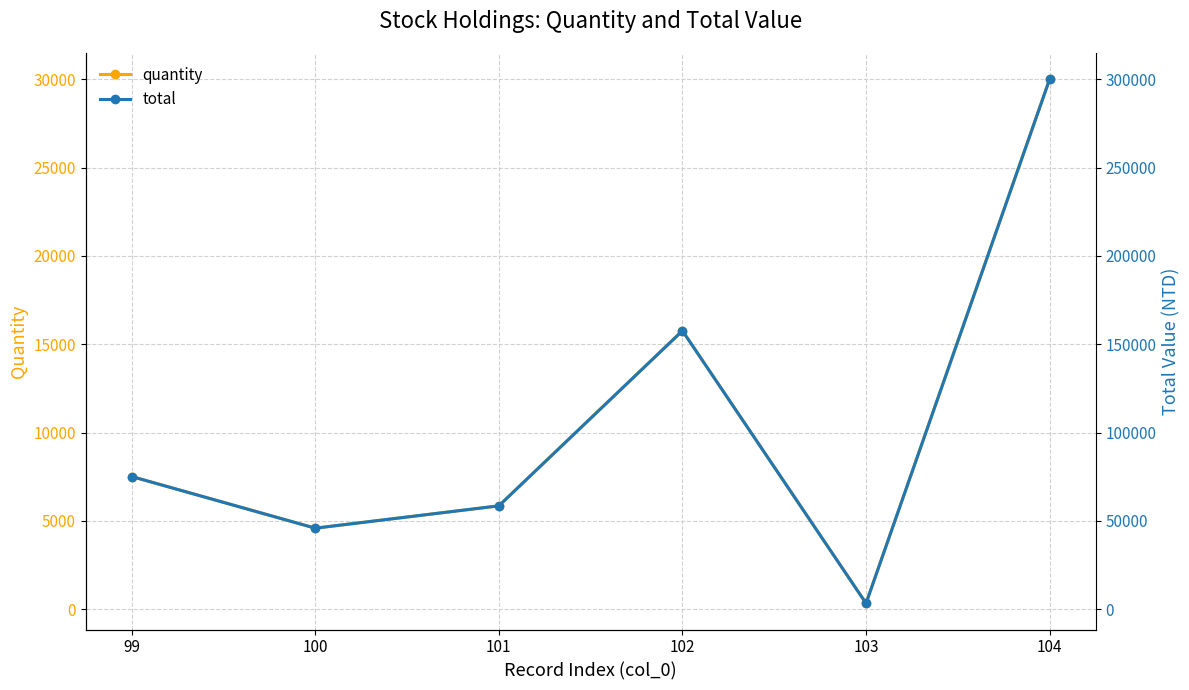

Where is quantity nearest to the value 15165?

102